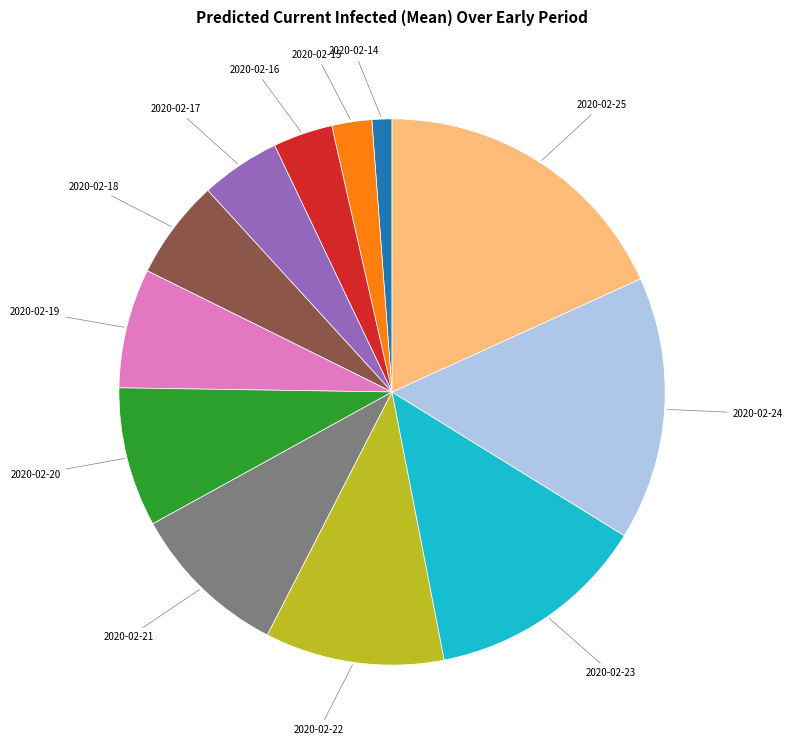

How many segments does this pie chart have?

12